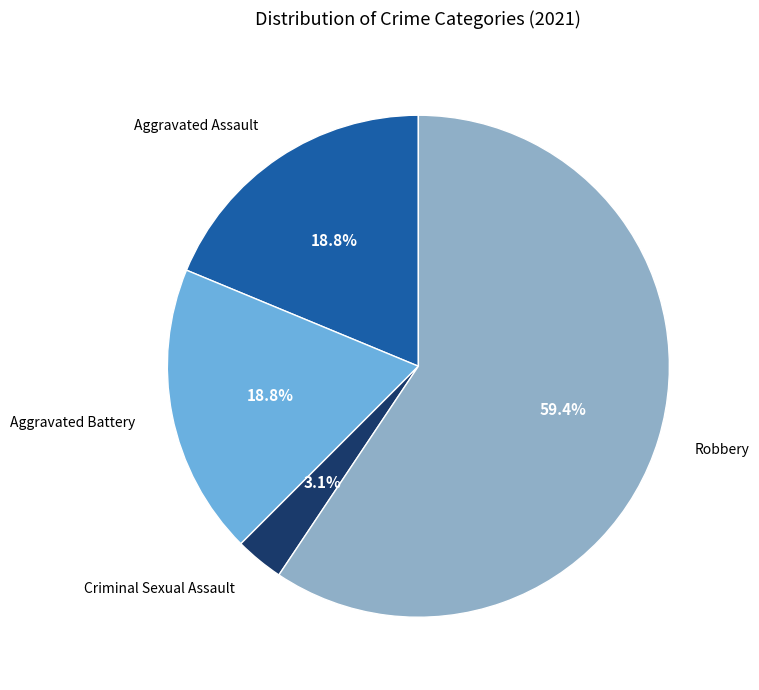

Is there any slice that represents more than half of the pie?

Yes